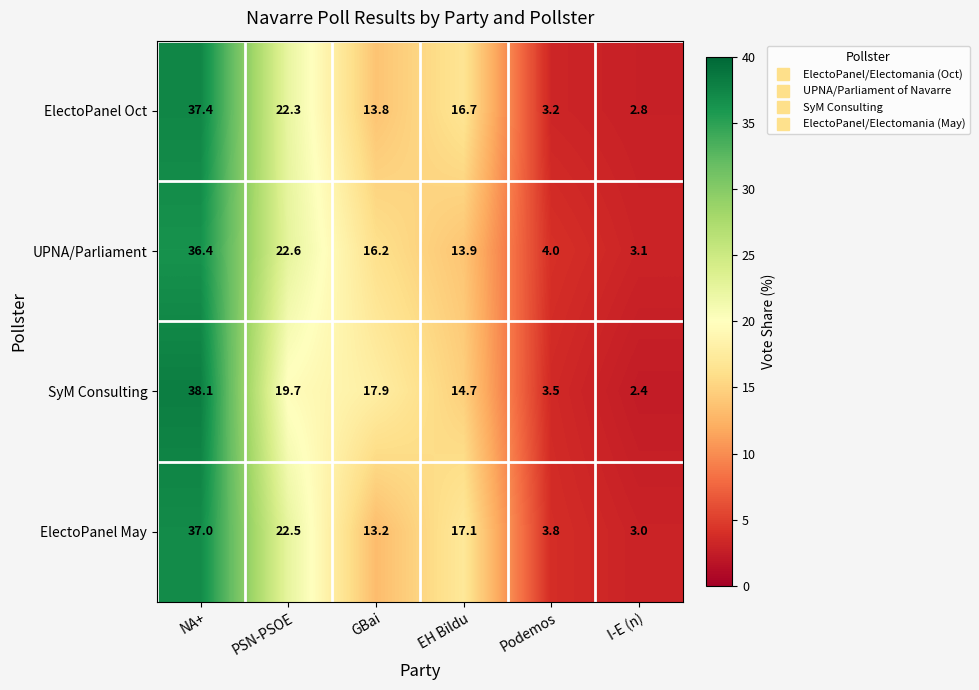

At which category does the chart reach its minimum across all series?

I-E (n)